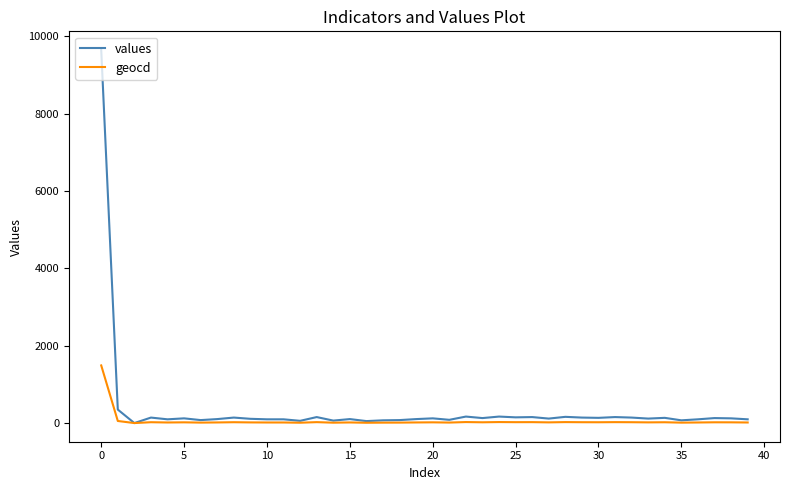

List the series in order of their peak value, highest first.

values, geocd